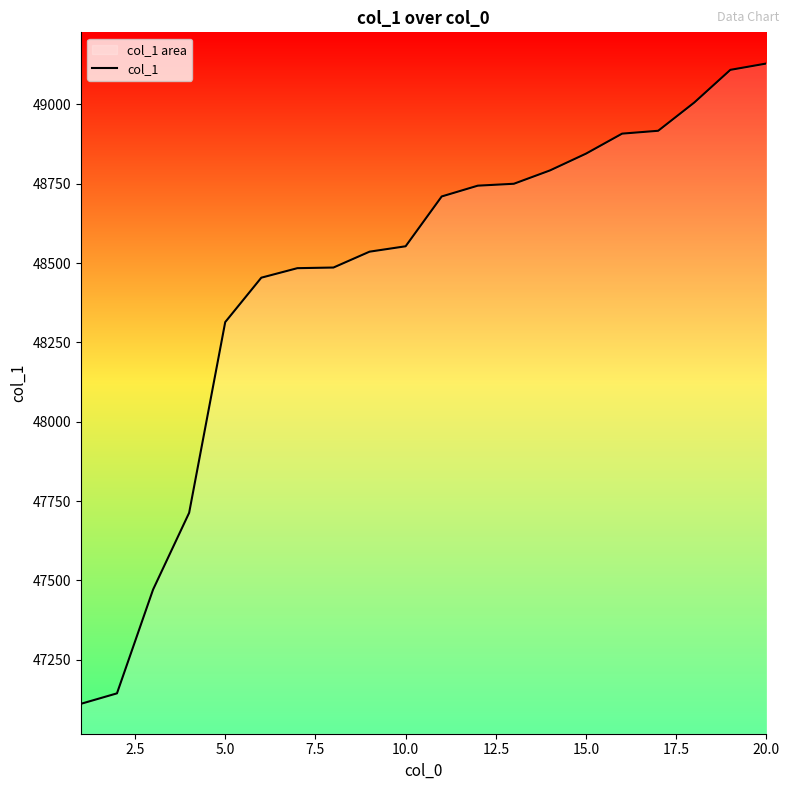

Read the value at 10.0, to the nearest 10.

48550